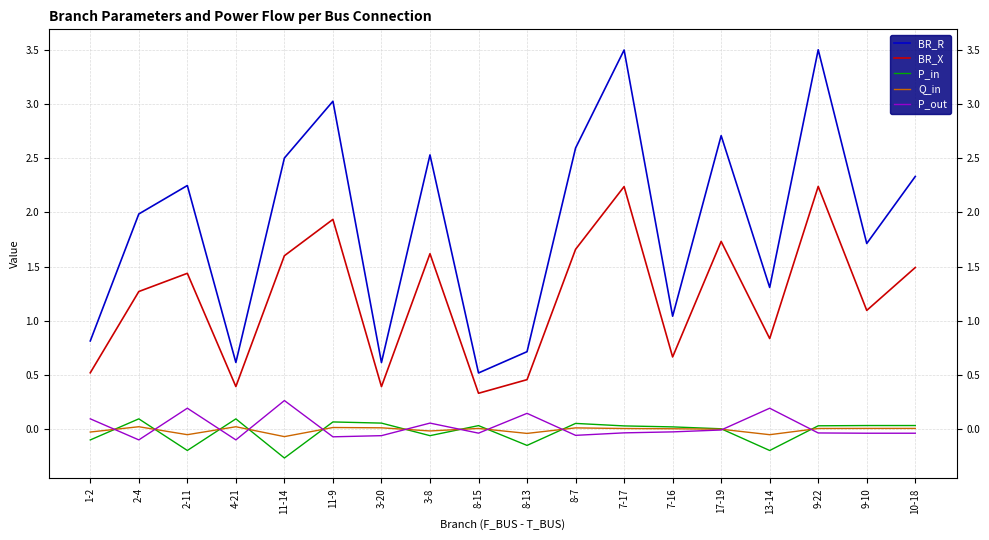

List the series in order of their peak value, highest first.

BR_R, BR_X, P_out, P_in, Q_in